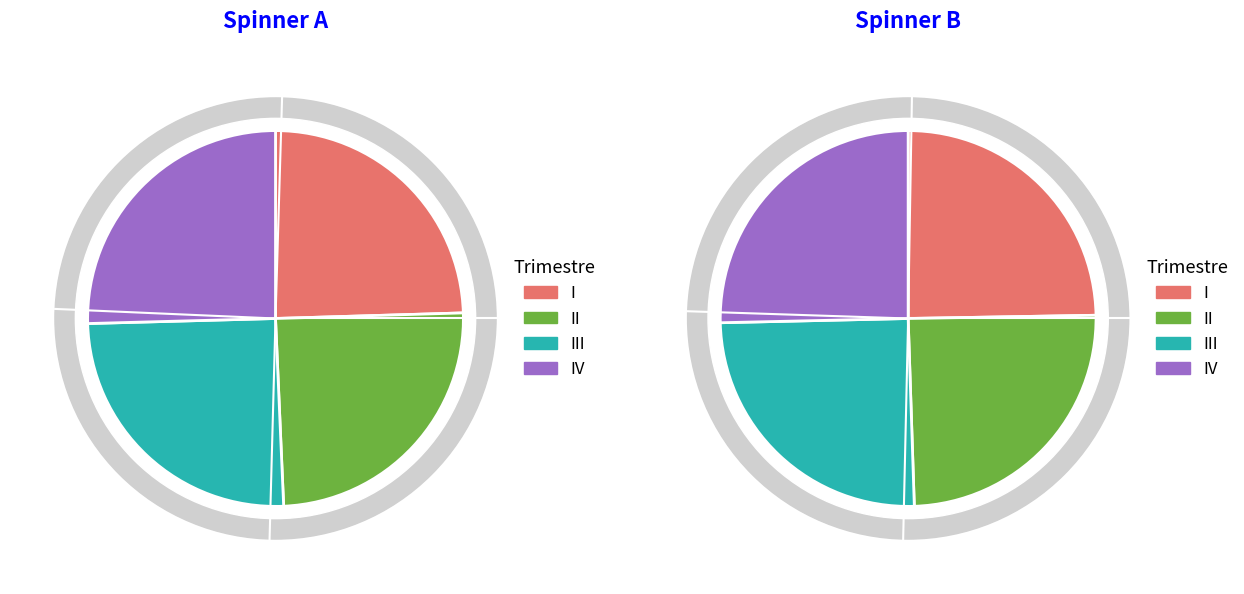

Rank the series at 4 from highest to lowest value.

III, II, I, IV